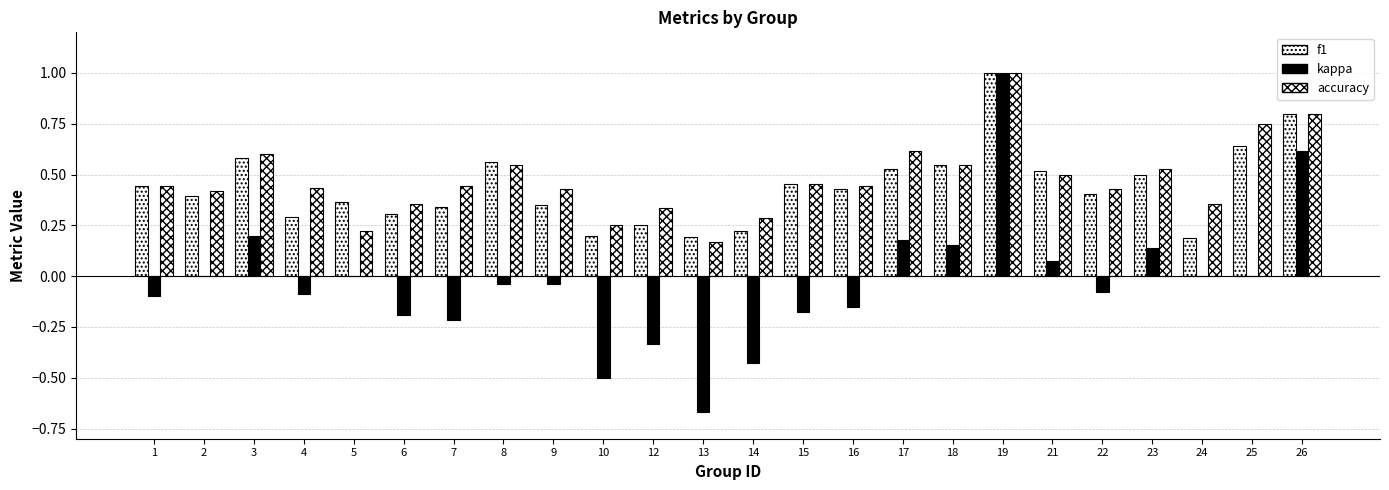

What is the difference between the maximum and second lowest values in the accuracy series?

0.8